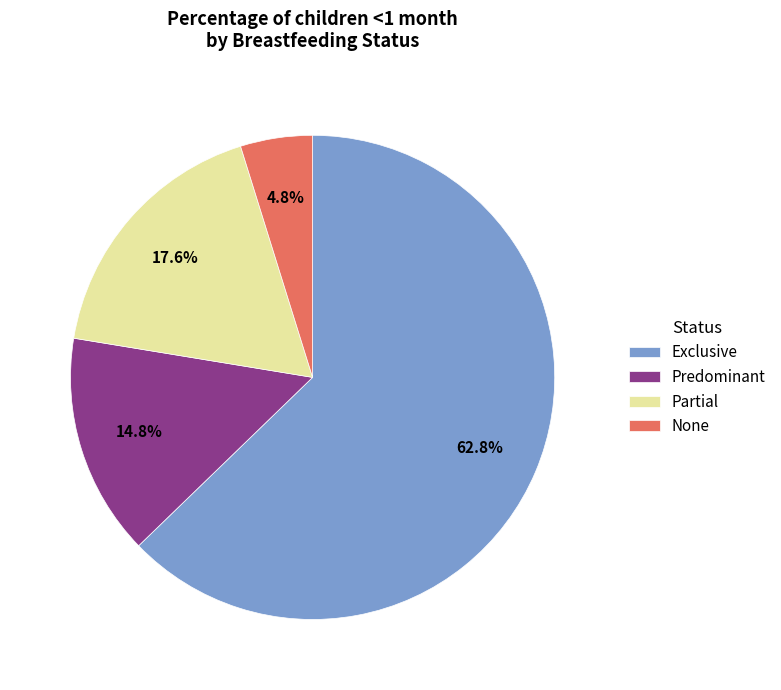

Count the number of slices in the pie.

4